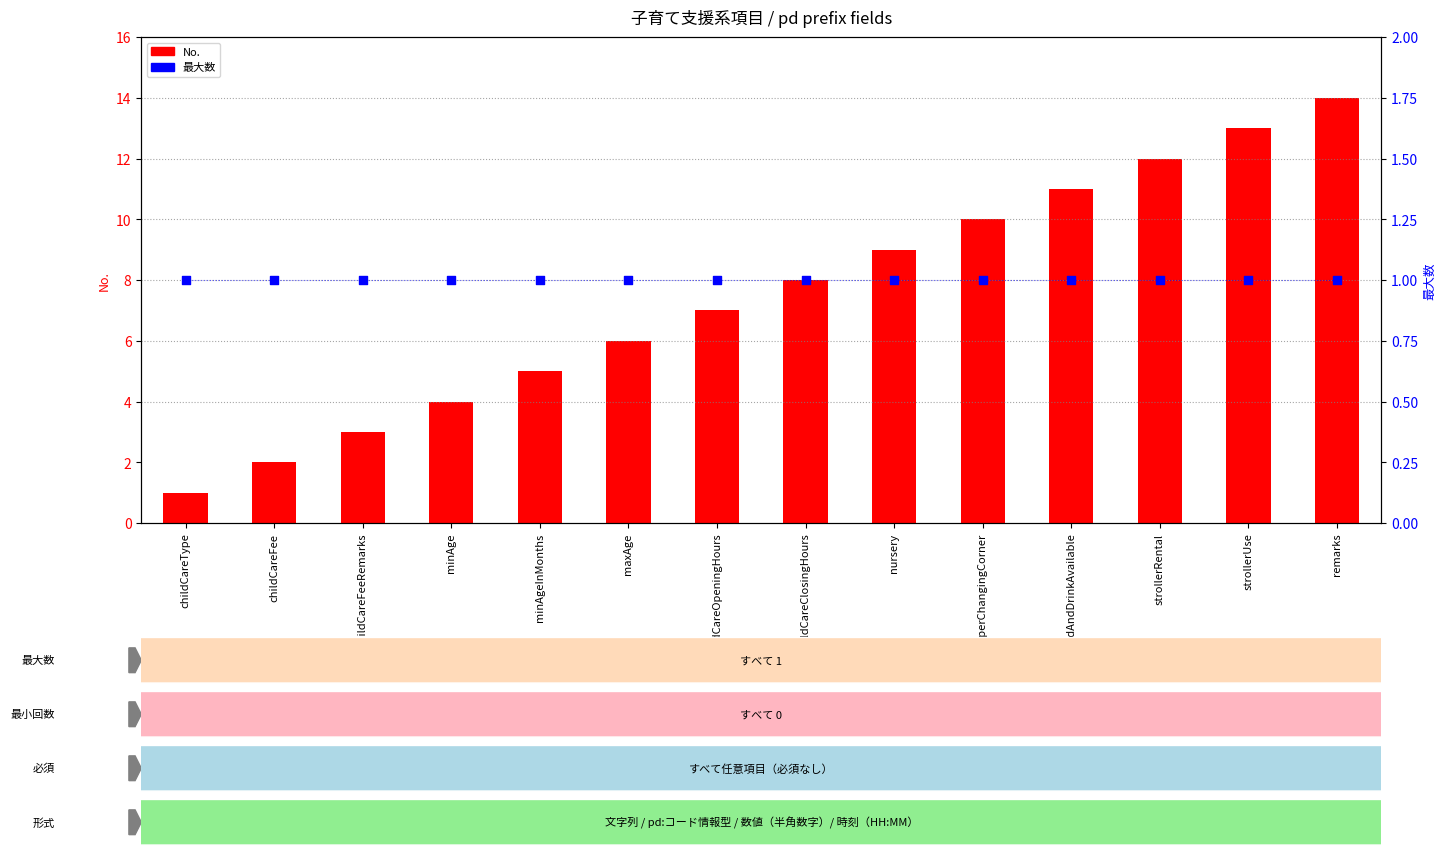

At which category is the sum across all series the highest?

remarks